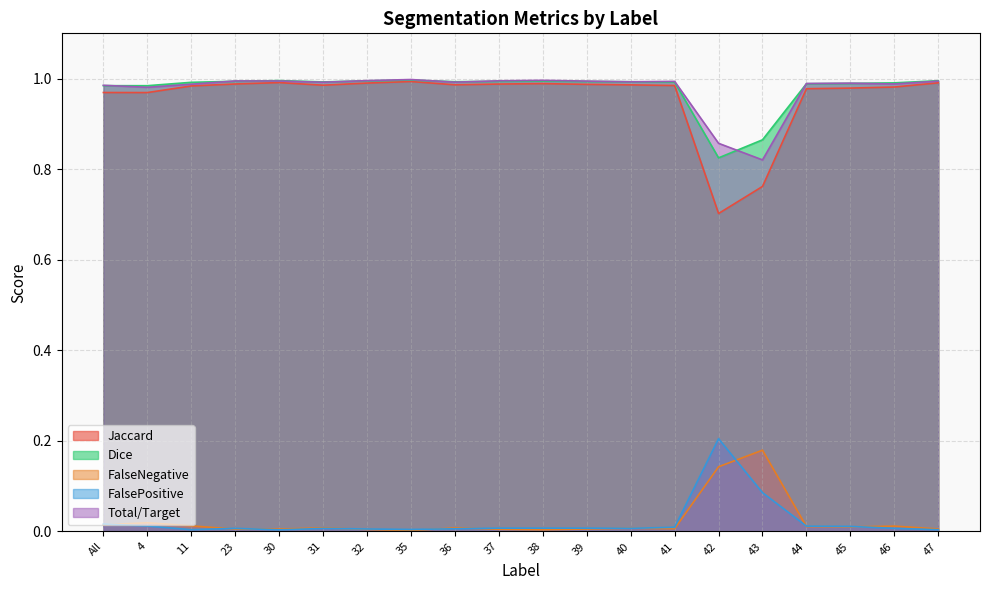

At which label does FalsePositive reach its peak?

42